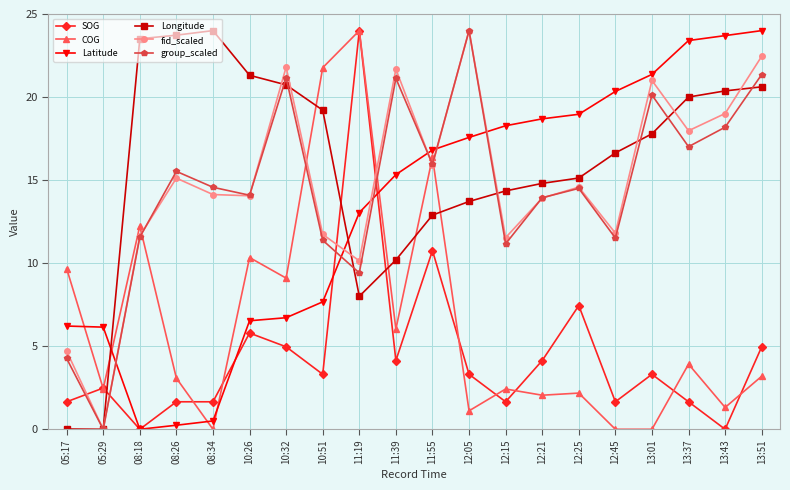

Which series has the largest total across all categories?

Longitude